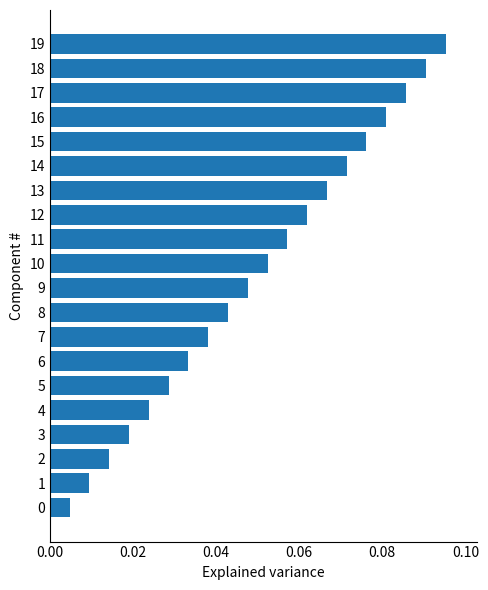

Are the bars grouped side by side (vs. stacked)?

No